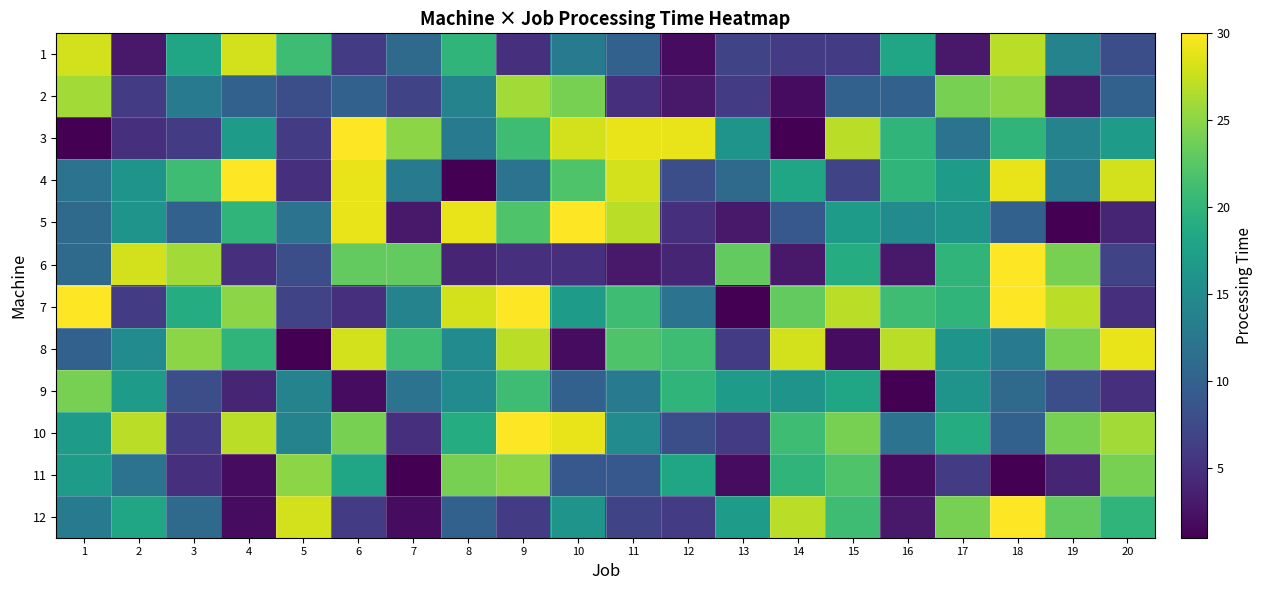

Rank the series by their maximum value, from lowest to highest.

9, 11, 2, 1, 8, 3, 4, 5, 6, 7, 10, 12